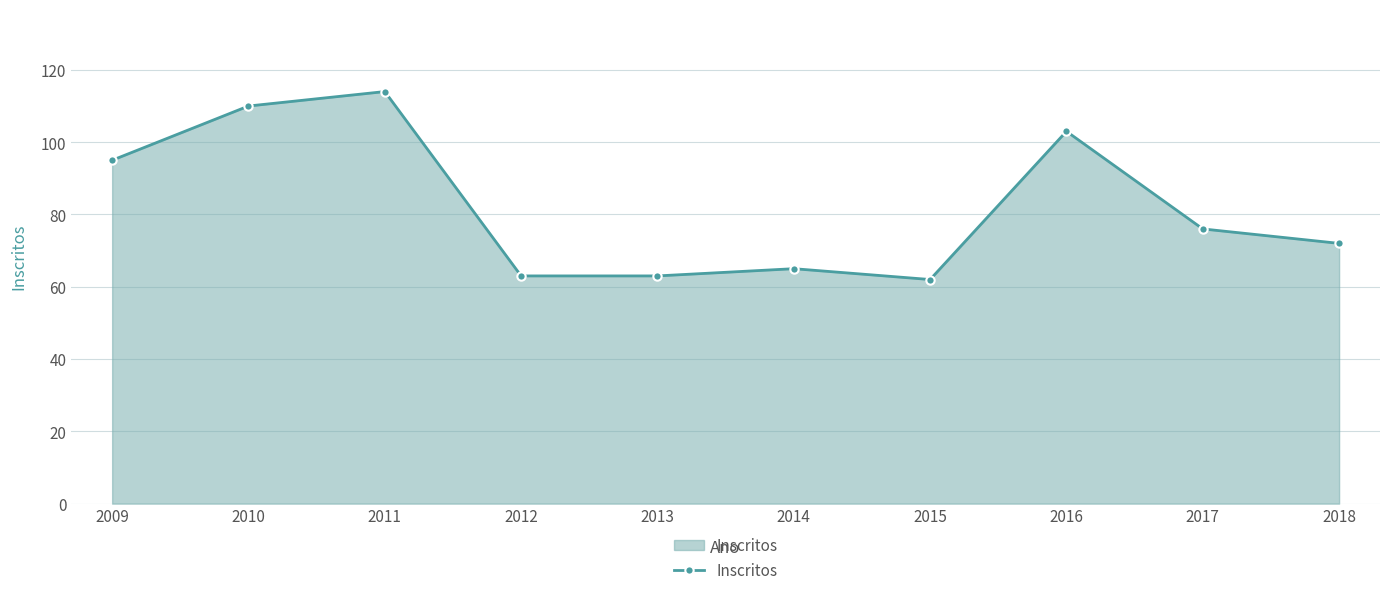

The value at 2018 is 48. True or false?

False